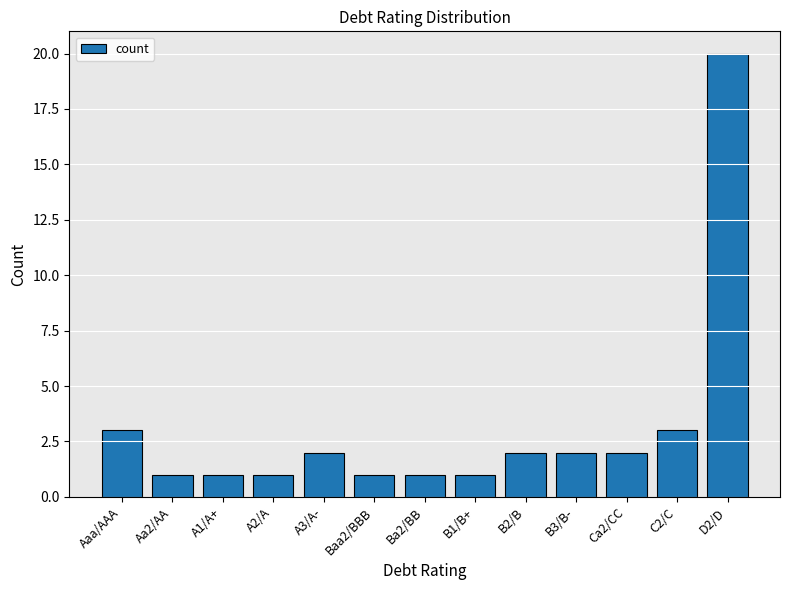

Is it true that the value at Baa2/BBB is 1?

True